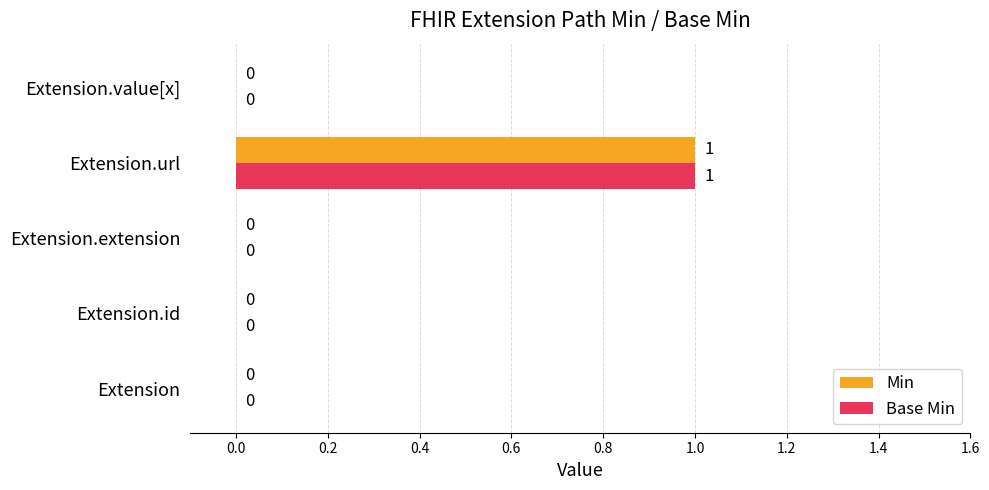

At which category is the sum across all series the highest?

Extension.url